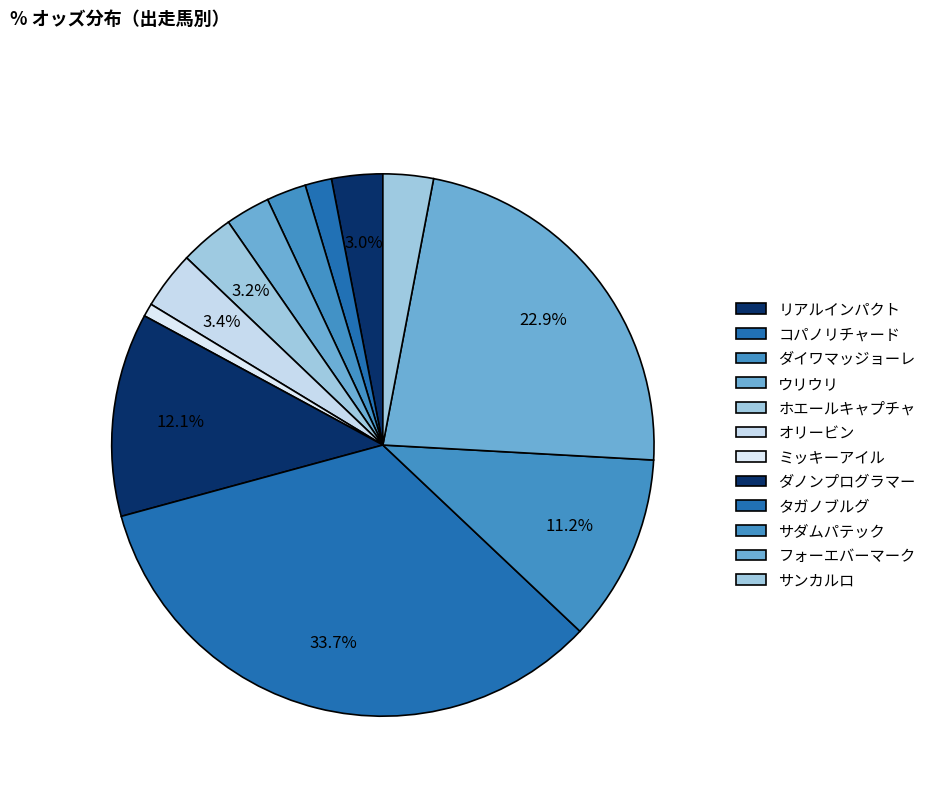

How many slices are in this pie chart?

12